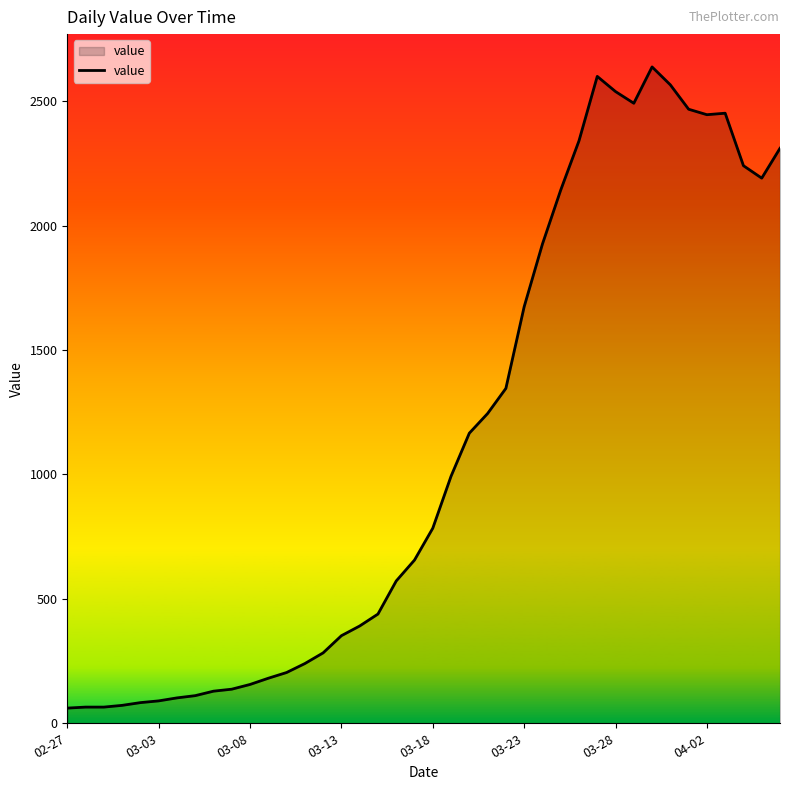

What is the smallest value displayed?

61